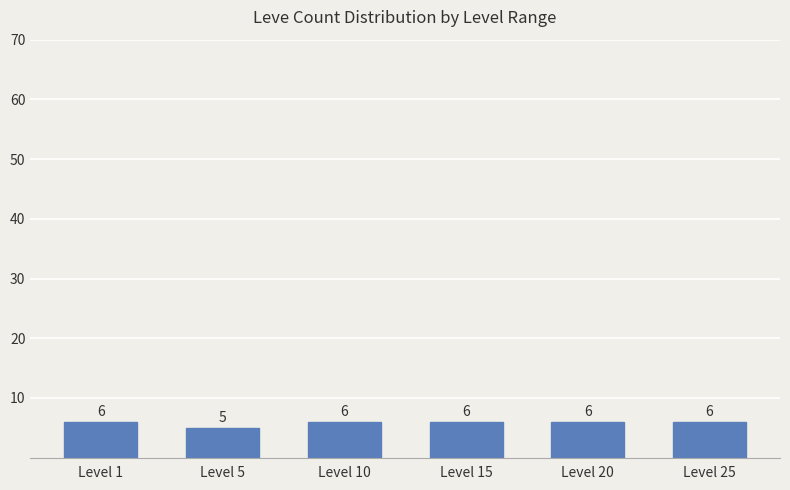

What value does the data have at Level 20?

6